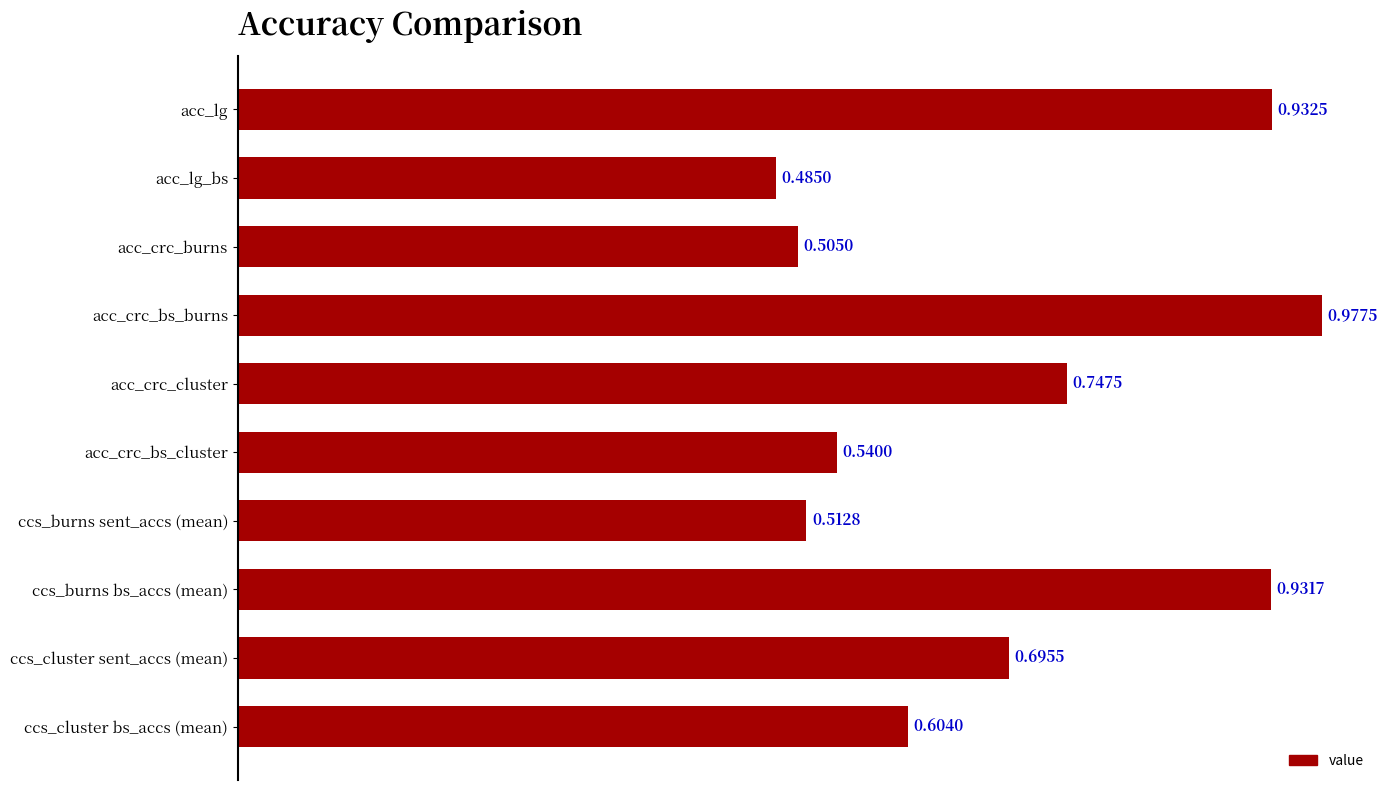

What is the label of the 8th bar from the top?

ccs_burns bs_accs (mean)